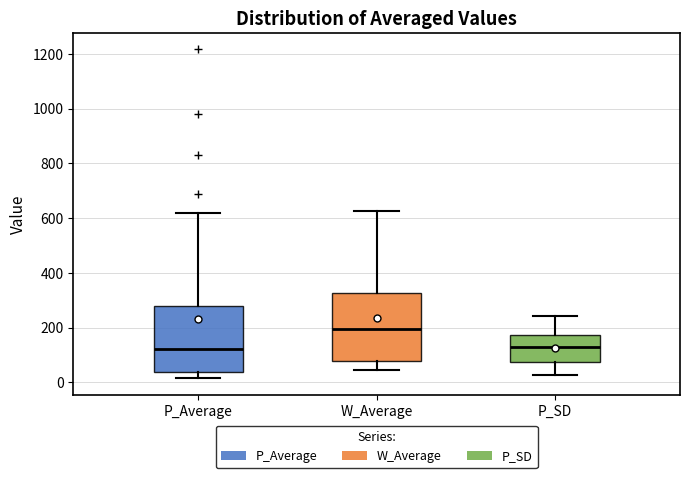

Reading left to right, read every box against the y-axis: the position of its median line, the range the box covers, and the ends of its whiskers. The values are not printed on the chart, so give them approximately, as read against the axis.

P_Average: median 120, box 40 to 280, whiskers 20 to 620
W_Average: median 200, box 80 to 320, whiskers 40 to 620
P_SD: median 120, box 80 to 180, whiskers 20 to 240